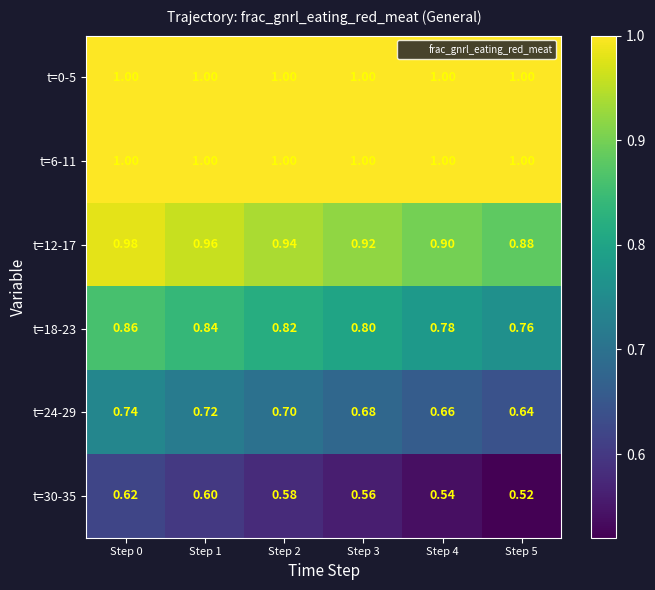

Is the value of t=0-5 at Step 3 greater than the value of t=24-29 at Step 2?

Yes